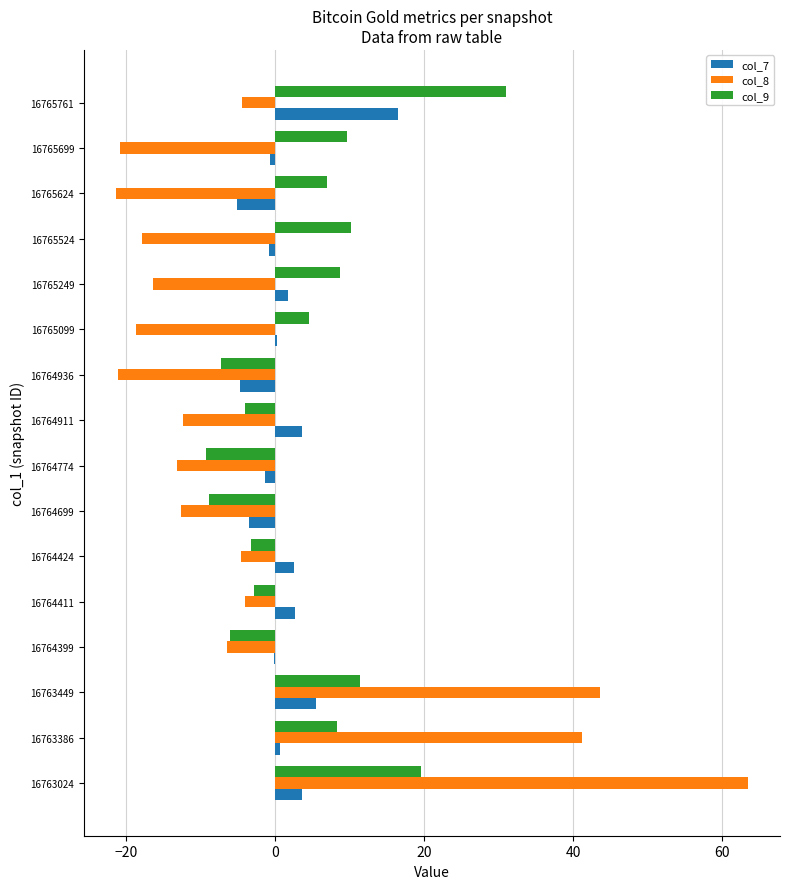

At which category is the sum across all series the highest?

16763024